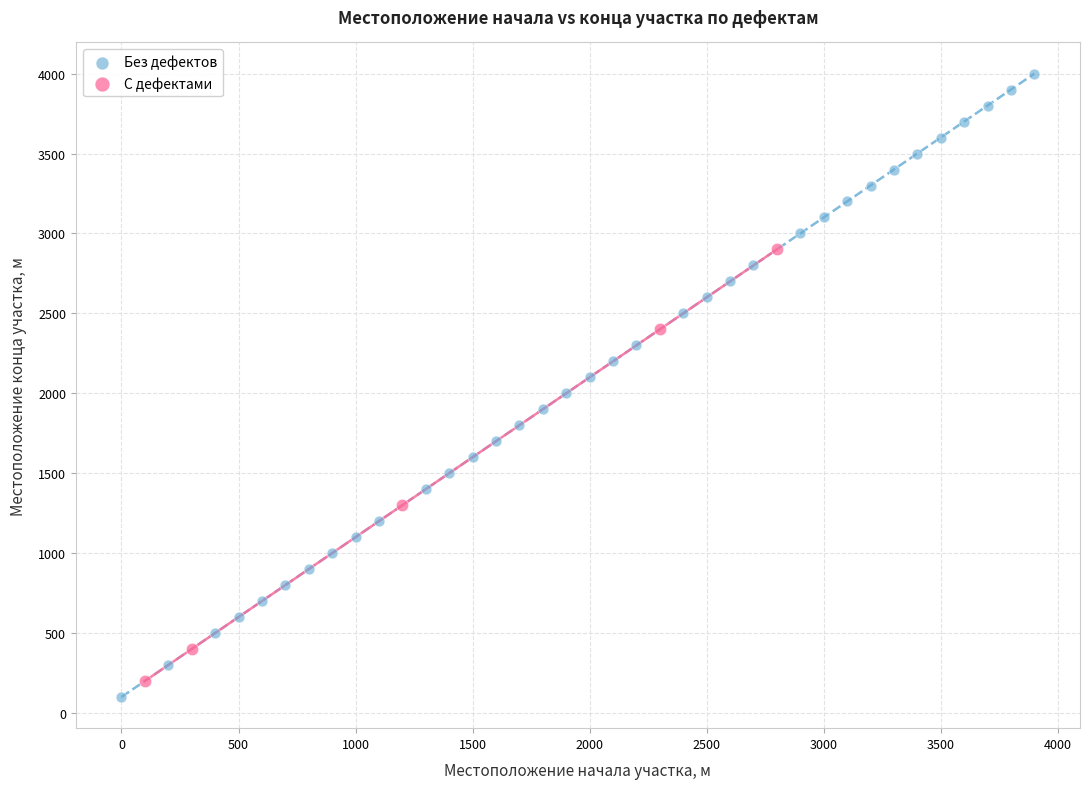

Which series has the largest Y range (max minus min)?

Без дефектов